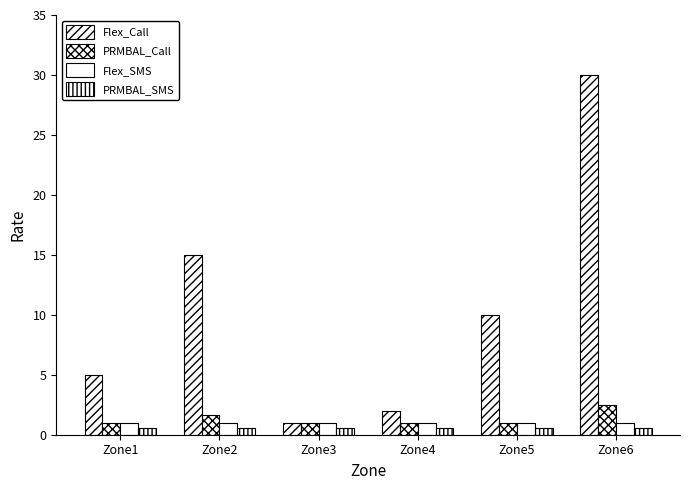

How many distinct data groups are displayed?

4